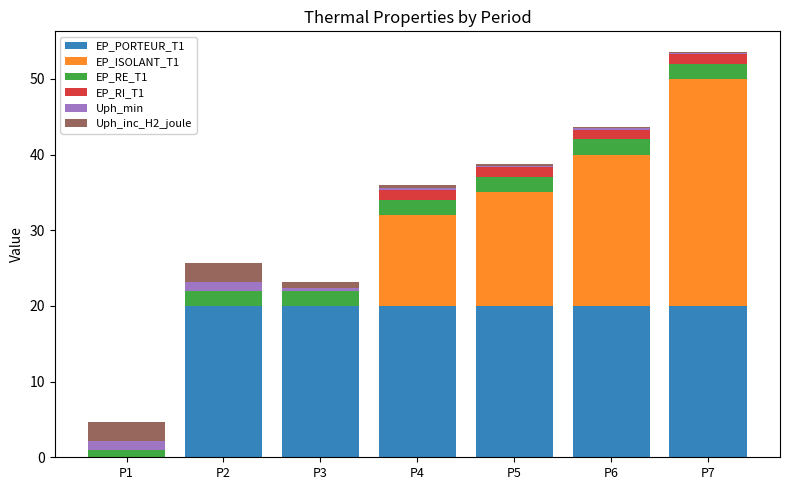

At which category is the sum across all series the highest?

P7